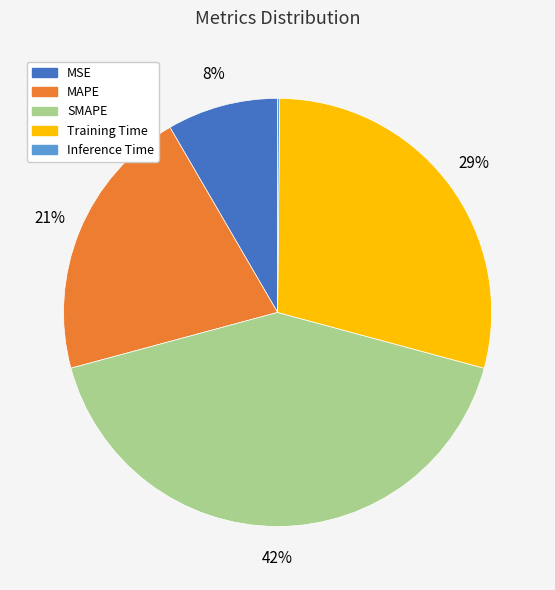

To the nearest percent, what is the average slice percentage?

20%